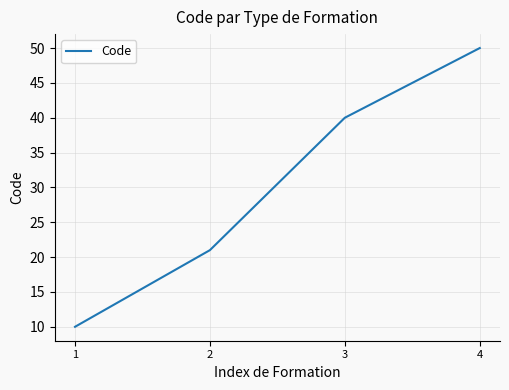

What is the change in value from 1 to 3?

+30